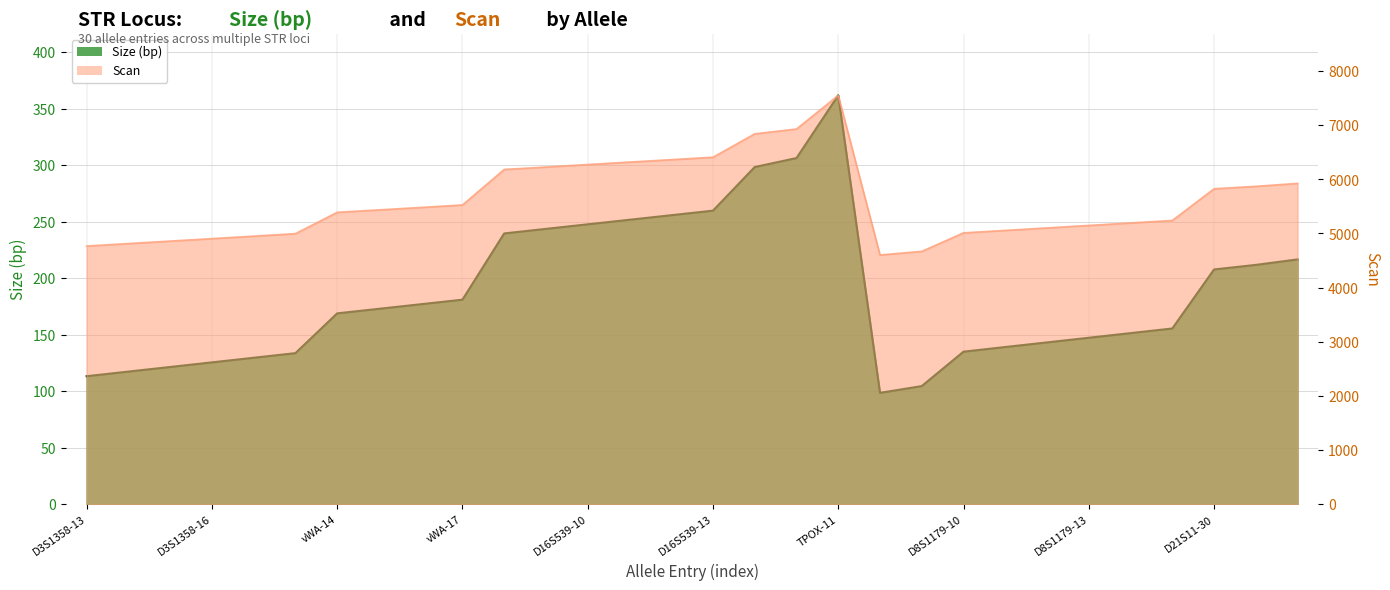

True or false: Size and Scan intersect in this chart.

False